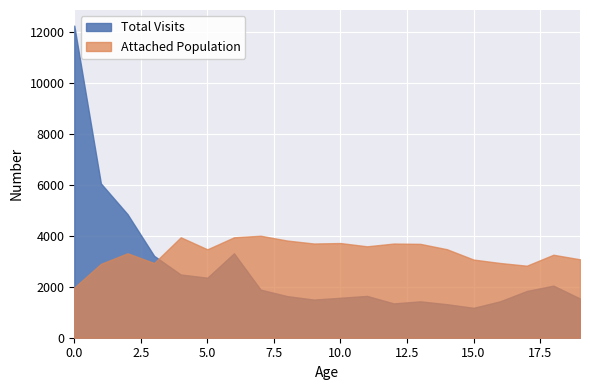

List the series in order of their peak value, highest first.

Total Visits, Attached Population